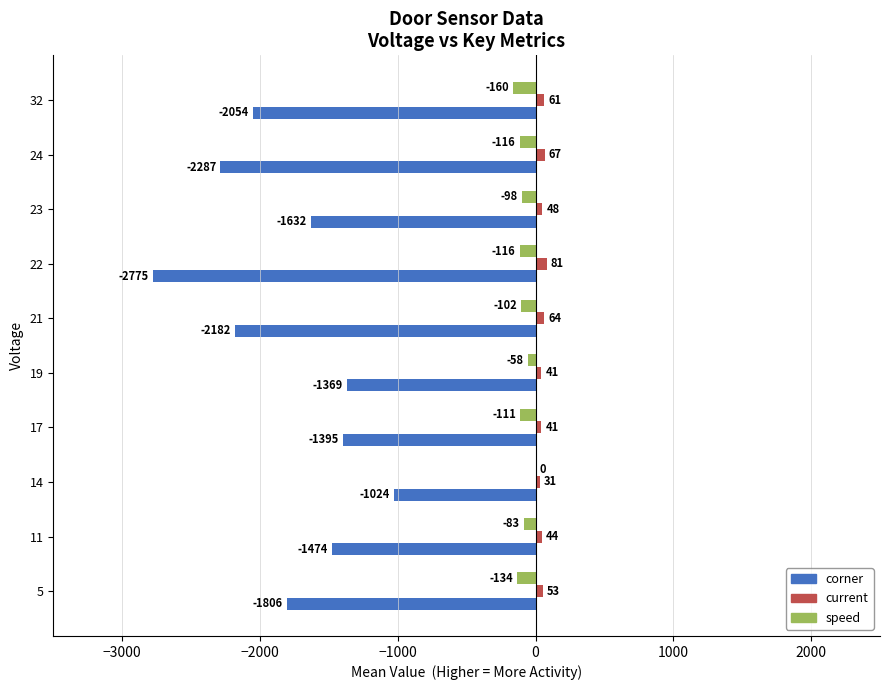

What is the sum of the corner values at 32 and 23?

-3686